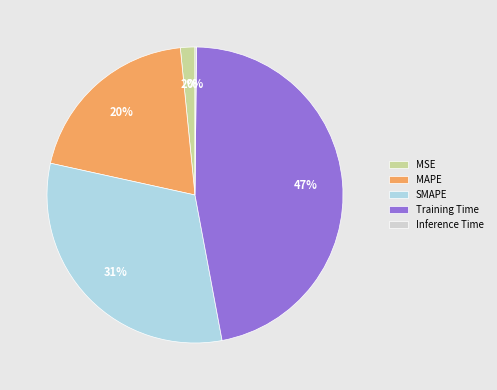

What is the largest slice in the pie chart?

Training Time